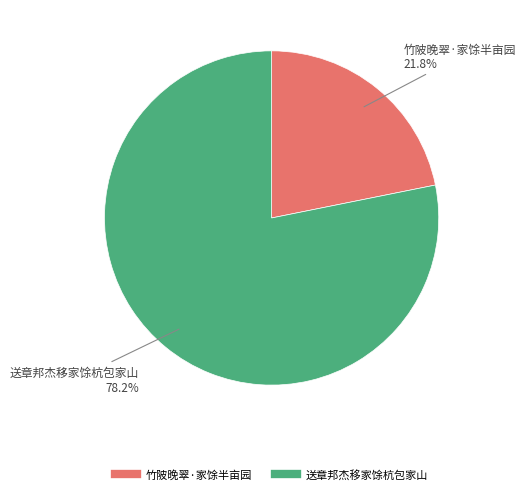

Combined, do 送章邦杰移家馀杭包家山 and 竹陂晚翠·家馀半亩园 account for over 50%?

Yes